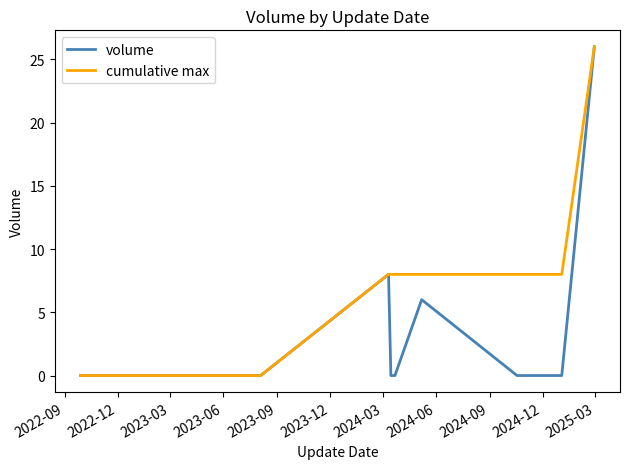

What is the greatest value displayed?

26